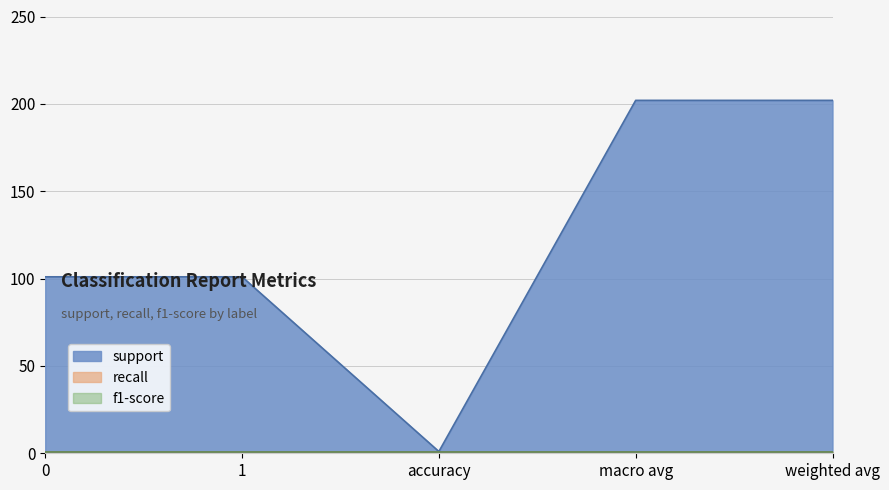

True or false: recall and support intersect in this chart.

False